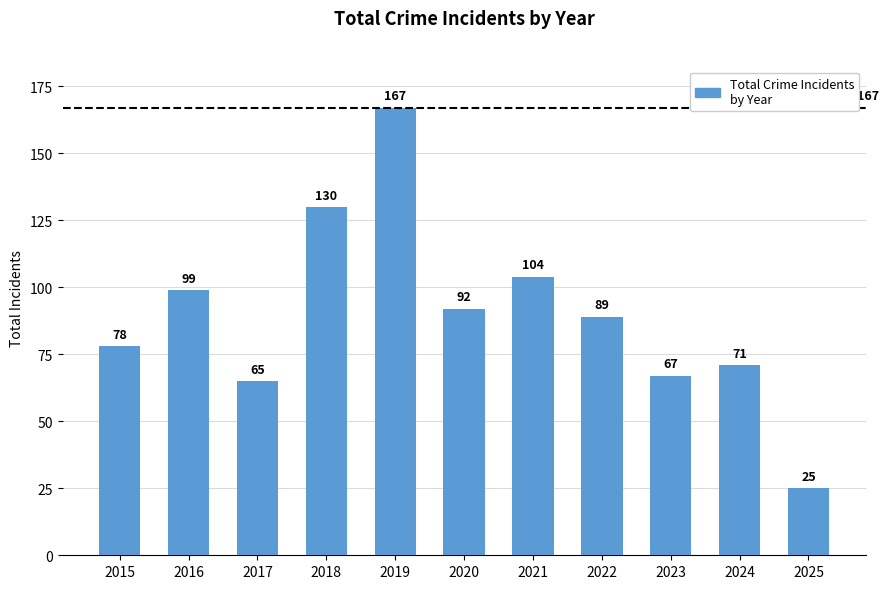

What is the minimum value shown in the chart?

25